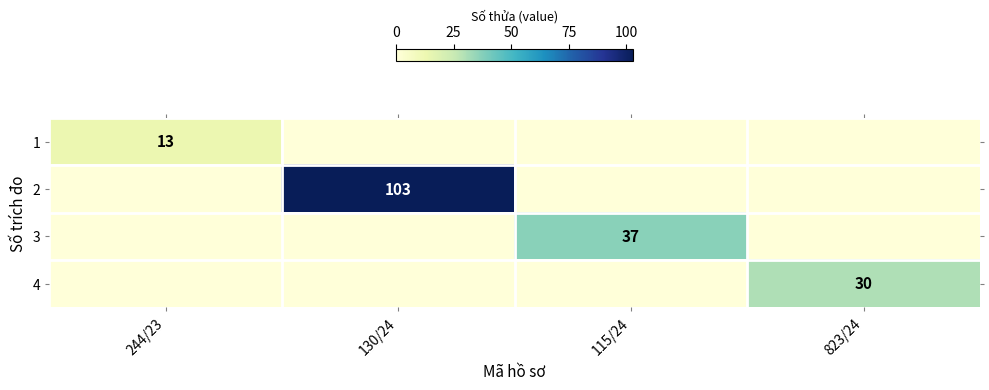

How many values in 2 are above zero?

1